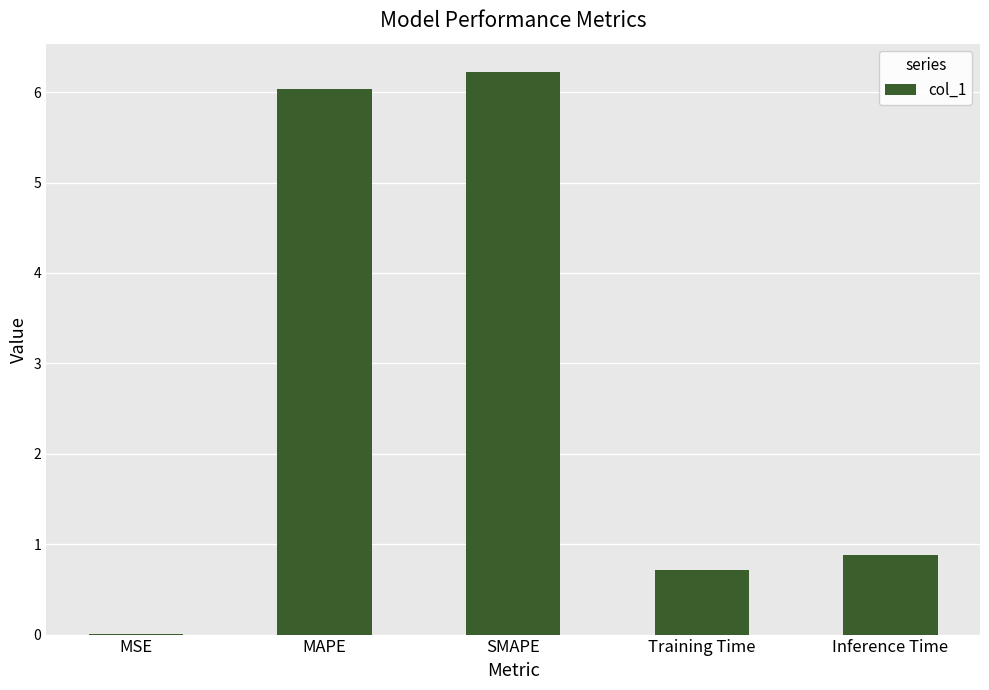

The chart shows a value of 6.0 at MAPE. True or false?

True